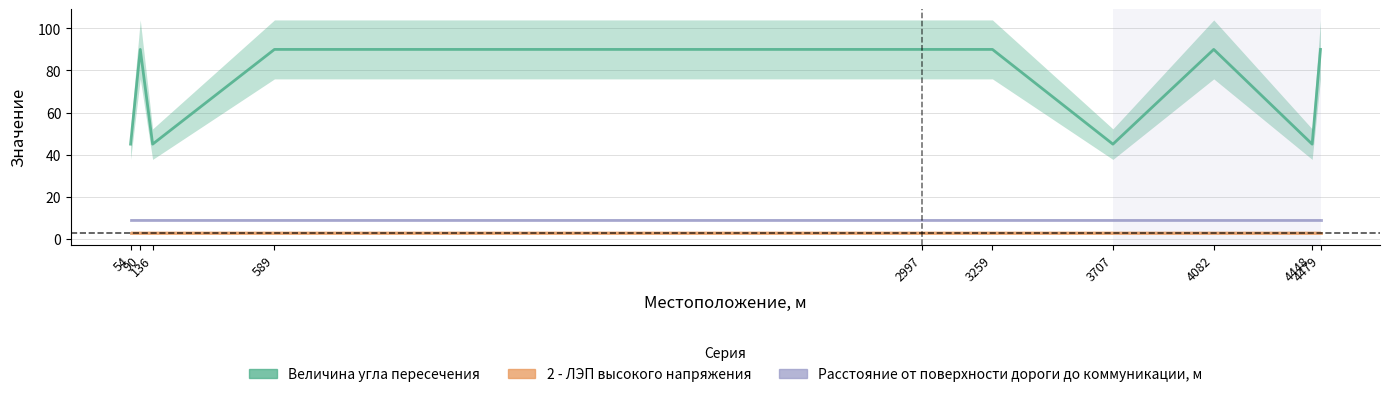

What is the average value of the Расстояние от поверхности дороги до коммуникации, м series?

9